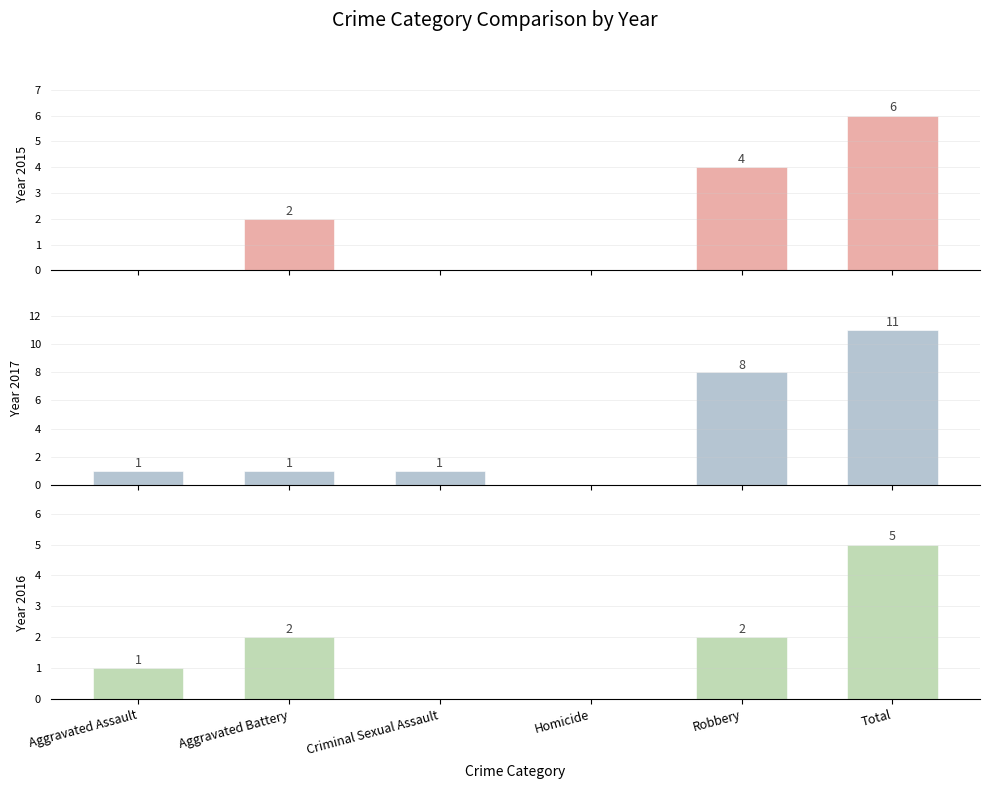

What is the greatest value displayed?

11